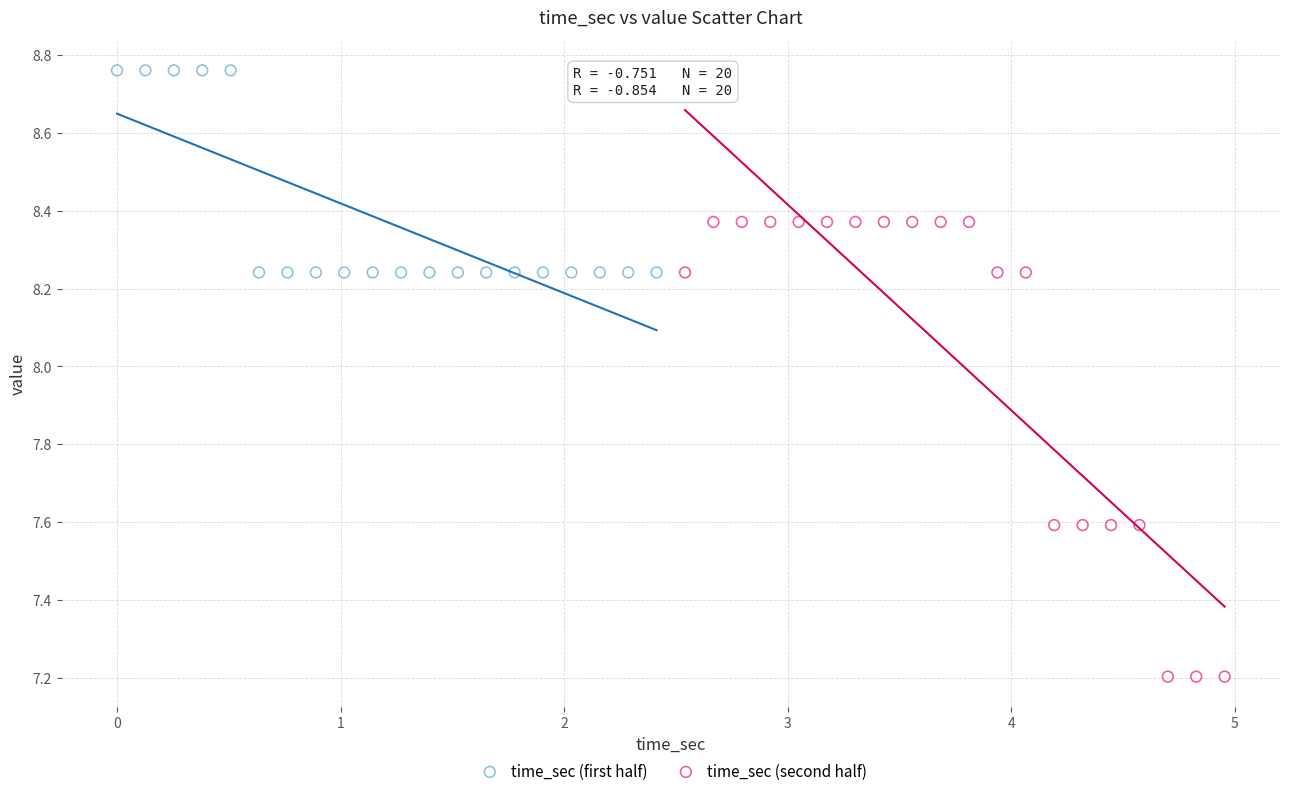

Which series contains the highest Y value?

time_sec (first half)